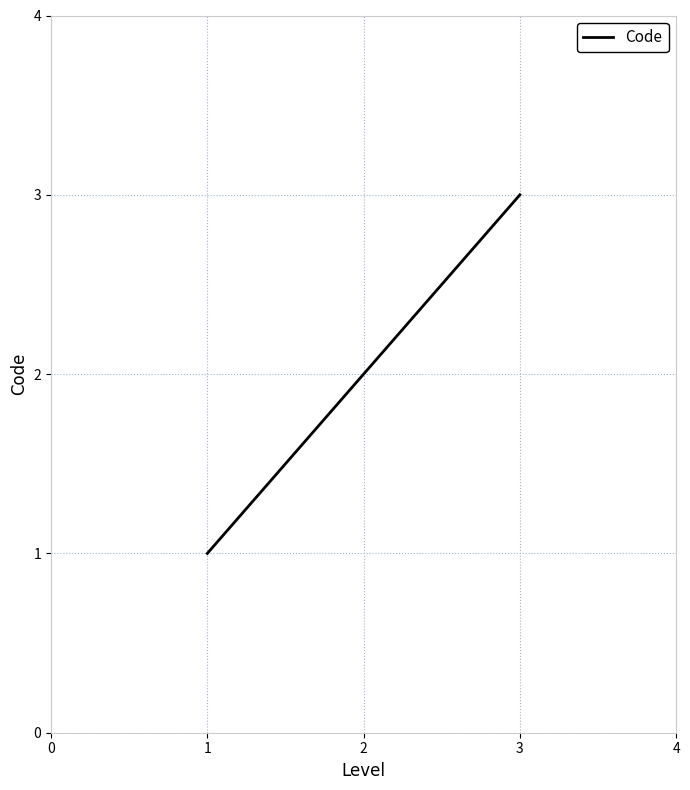

Is this an area chart (filled region under the line)?

No